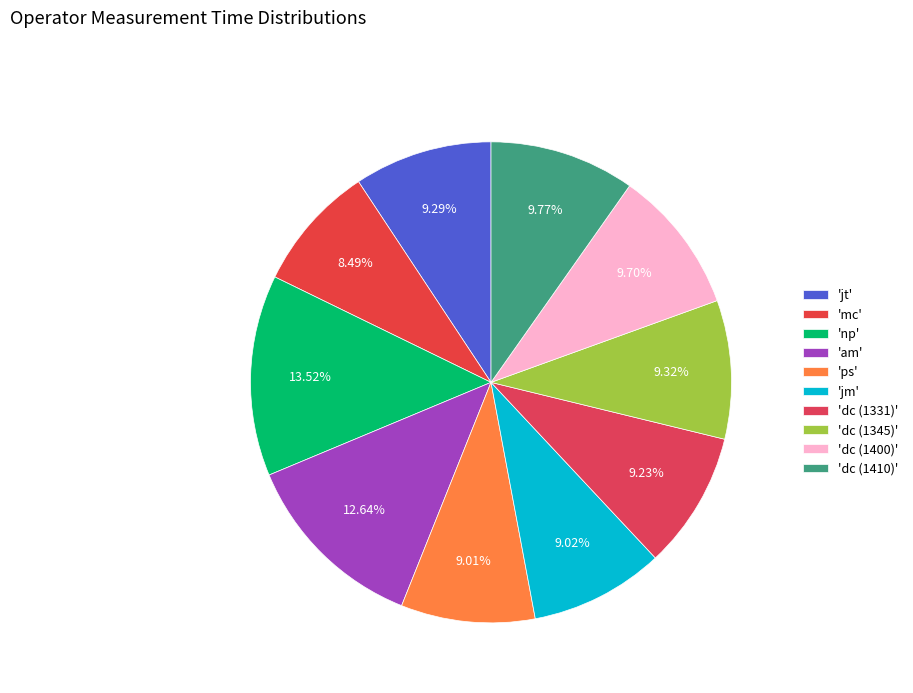

Which category has the biggest portion of the pie?

np